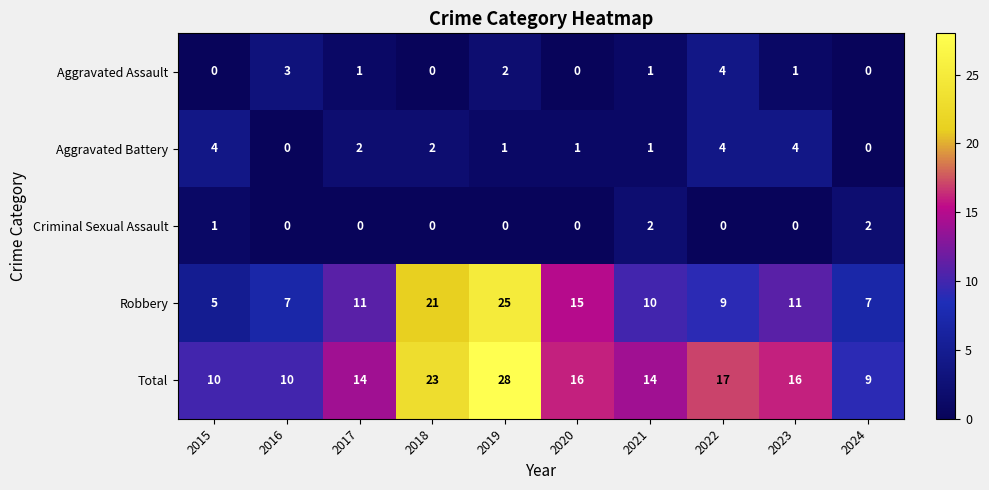

The value of Total at 2015 is 4. True or false?

False